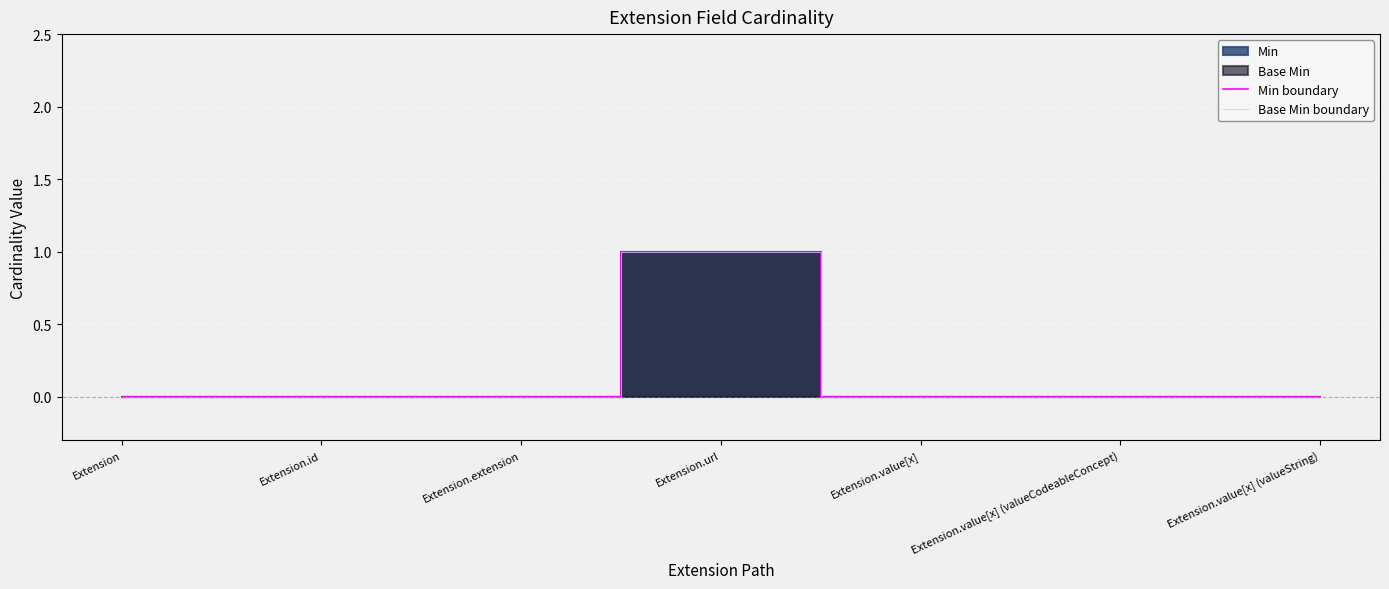

What position from the right is Extension.value[x] (valueString)?

1